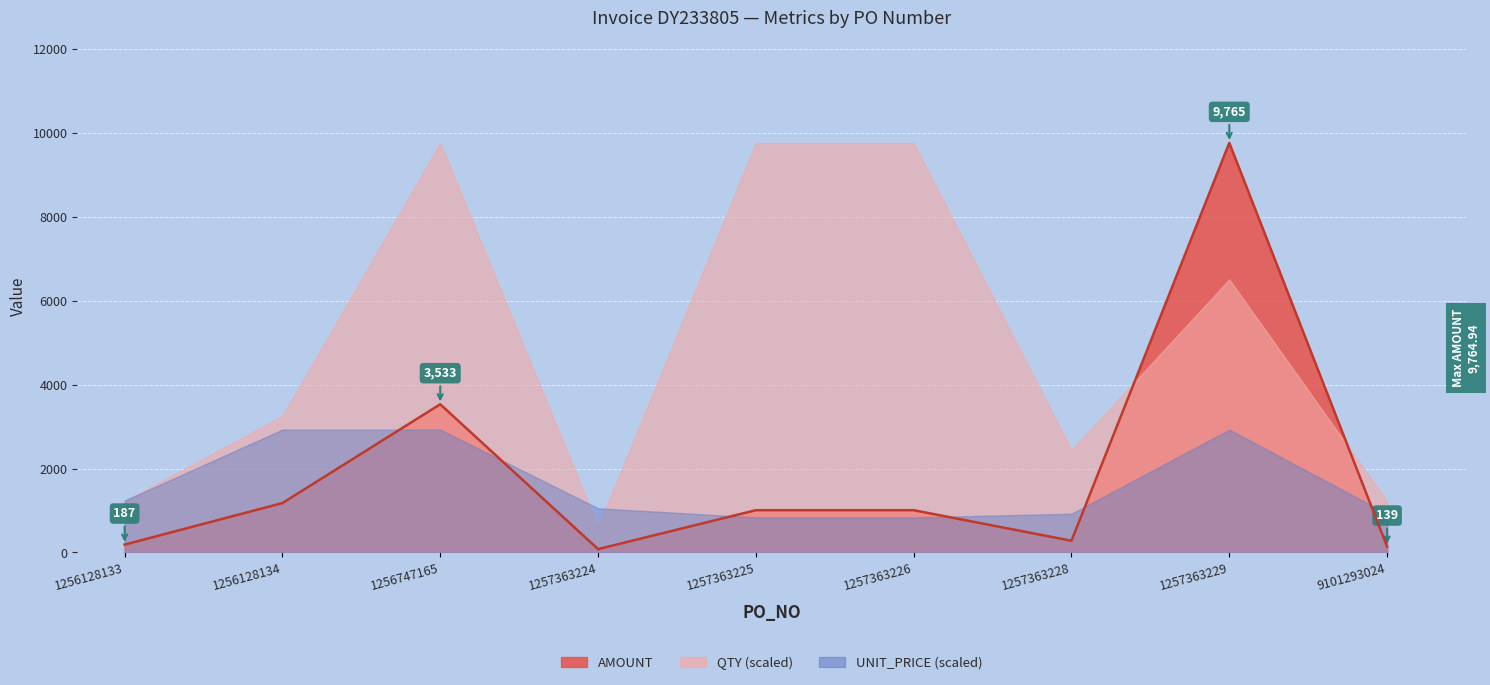

Where is AMOUNT nearest to the value 4922?

1256747165